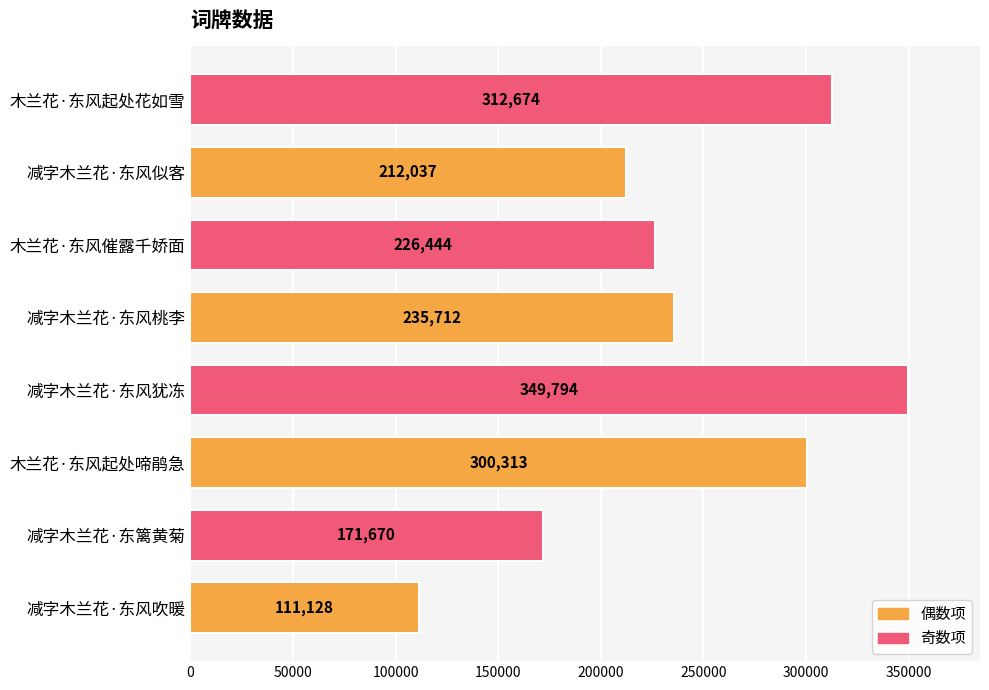

Which has a higher value, 减字木兰花·东风犹冻 or 减字木兰花·东风桃李?

减字木兰花·东风犹冻